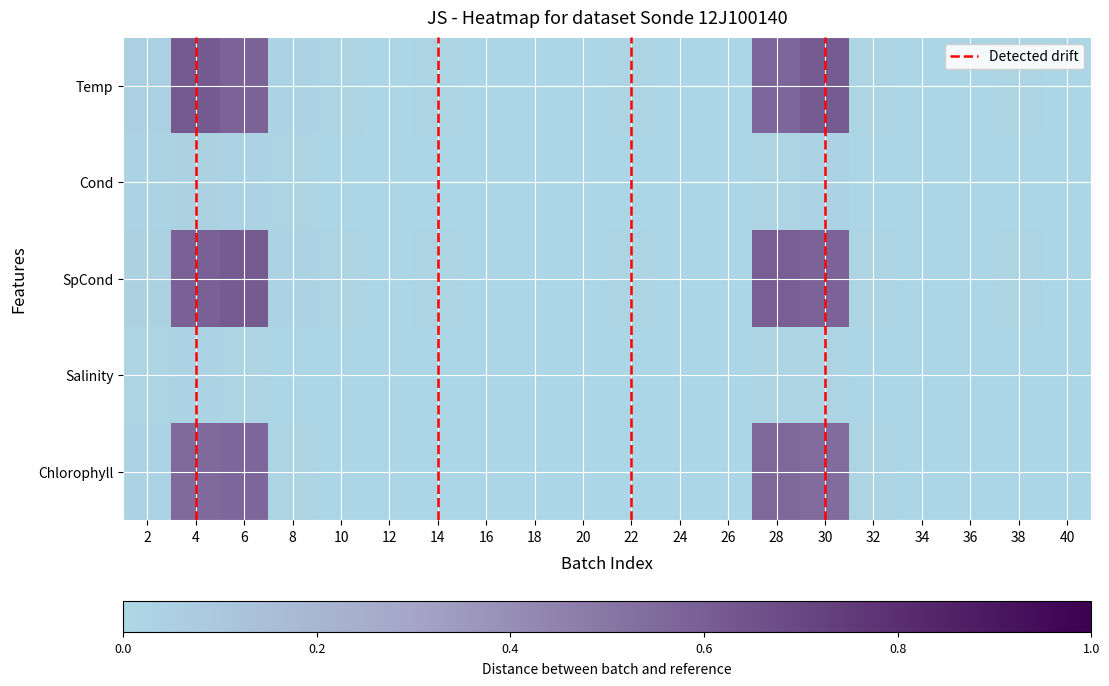

Count the number of data series in this chart.

5